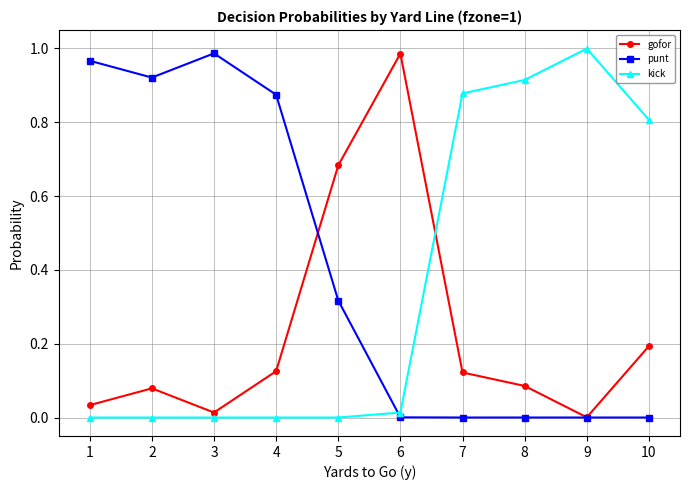

What is the sum of all punt values?

4.1